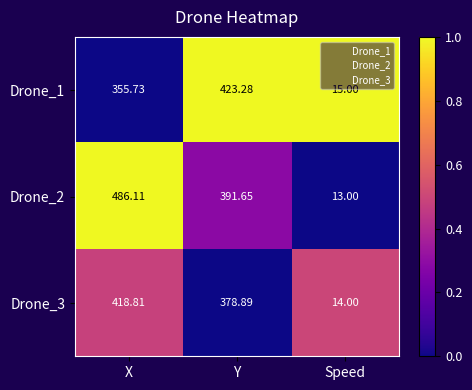

At which label is Drone_2 closest to 249?

Y